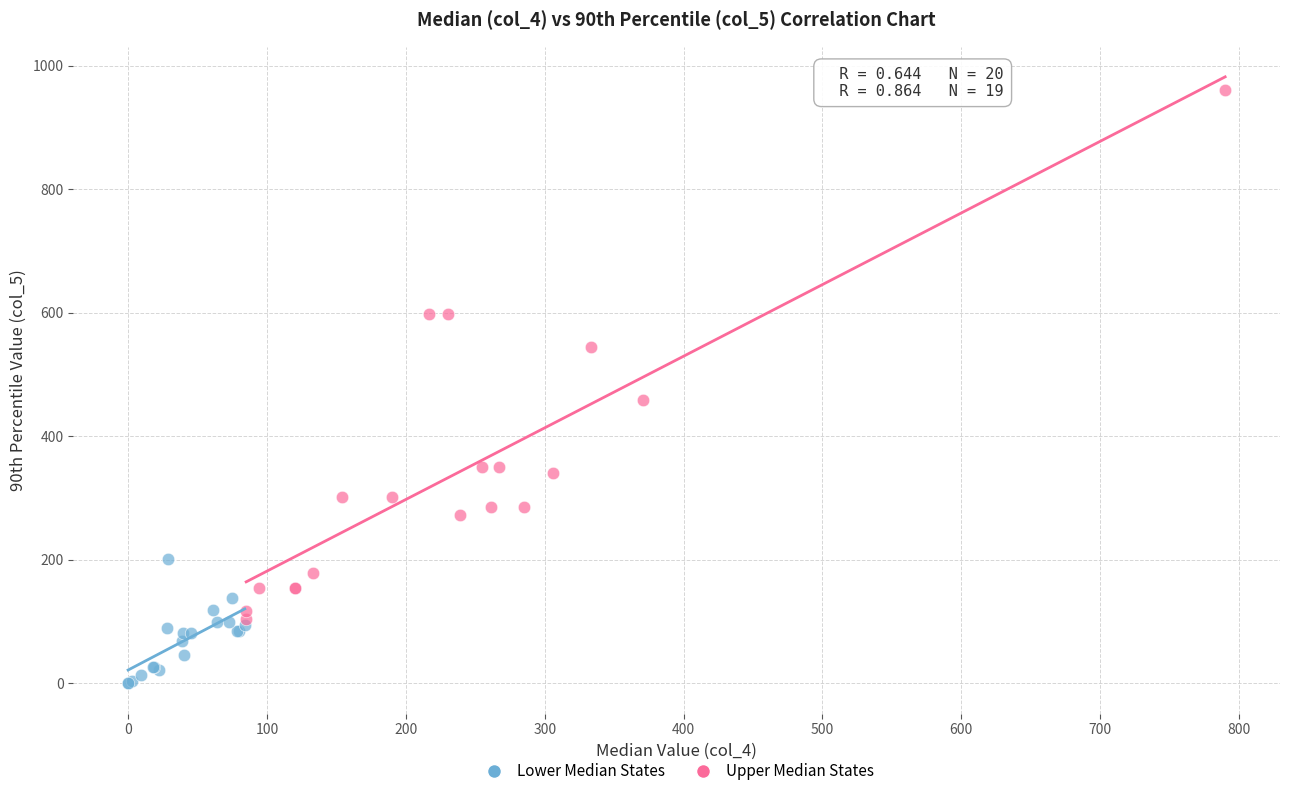

Which series reaches the minimum Y coordinate?

Lower Median States